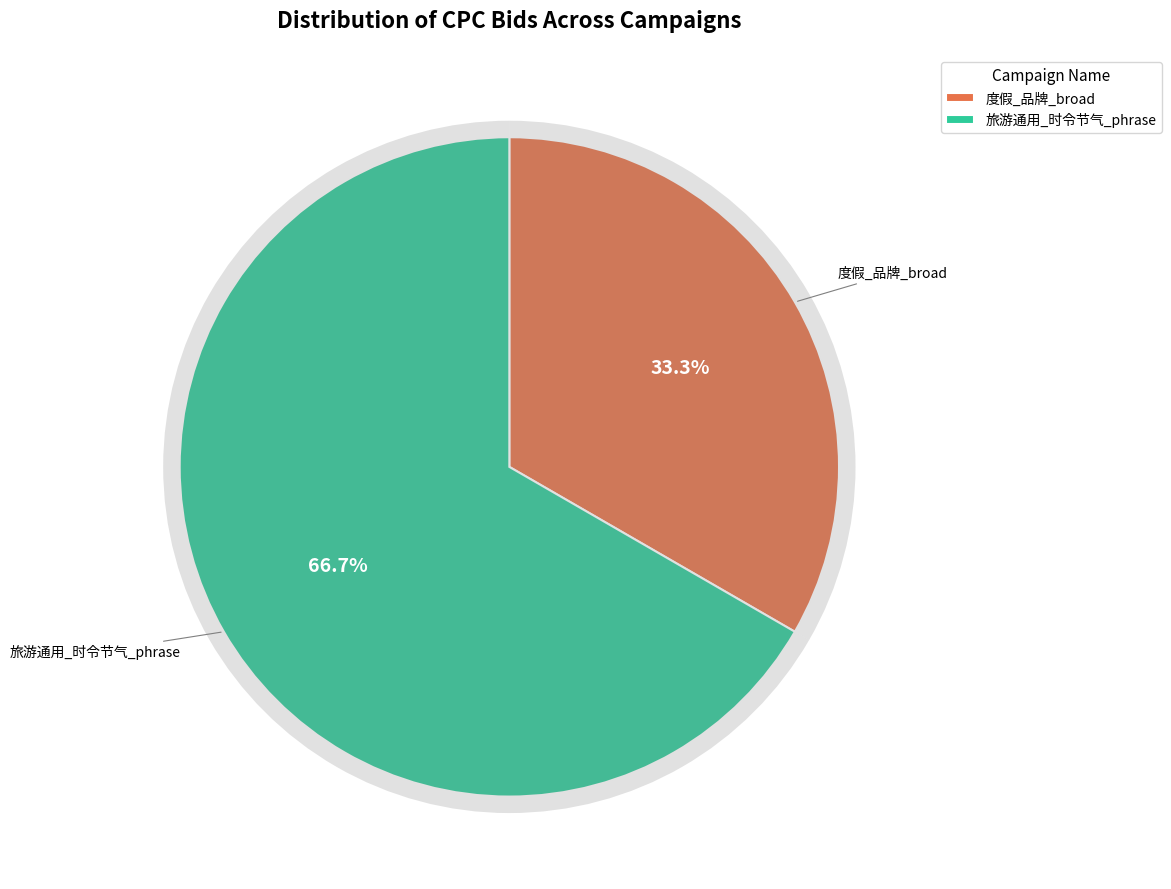

The 度假_品牌_broad slice represents 26% of the pie. True or false?

False